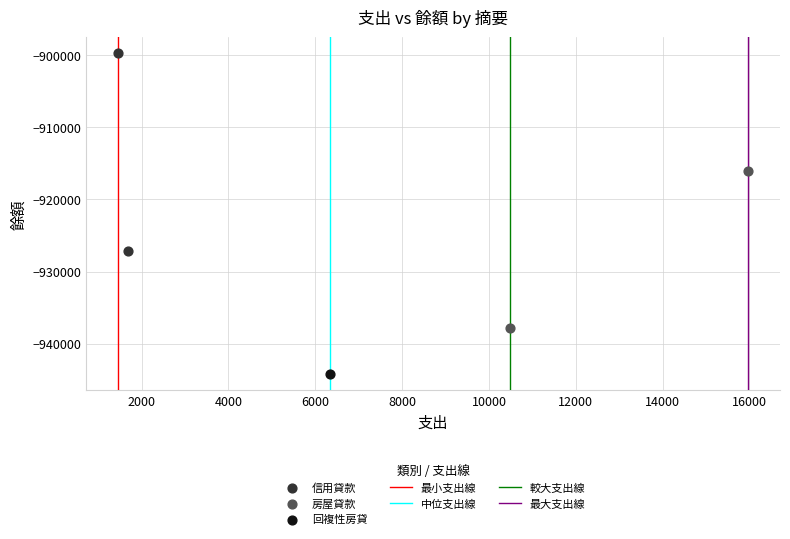

Which series reaches the minimum Y coordinate?

回複性房貸